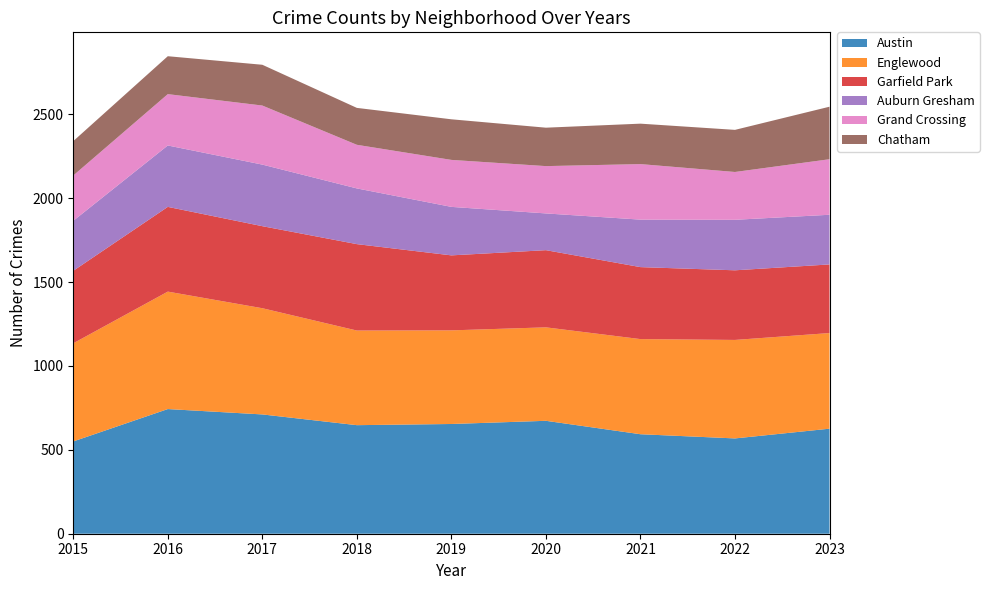

Reading left to right, list all the values displayed in this chart.

Austin: 2015=550	2016=743	2017=711	2018=647	2019=654	2020=673	2021=593	2022=568	2023=626
Englewood: 2015=585	2016=700	2017=633	2018=564	2019=558	2020=557	2021=567	2022=587	2023=570
Garfield Park: 2015=432	2016=505	2017=489	2018=515	2019=447	2020=460	2021=429	2022=415	2023=409
Auburn Gresham: 2015=298	2016=366	2017=367	2018=332	2019=289	2020=219	2021=283	2022=301	2023=296
Grand Crossing: 2015=270	2016=306	2017=352	2018=260	2019=280	2020=282	2021=331	2022=285	2023=331
Chatham: 2015=205	2016=226	2017=243	2018=220	2019=242	2020=229	2021=241	2022=251	2023=313